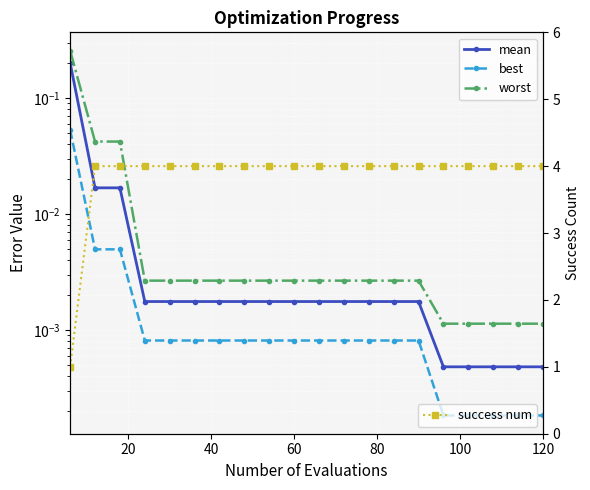

What is the difference between the second highest and minimum values in the success num series?

3.0